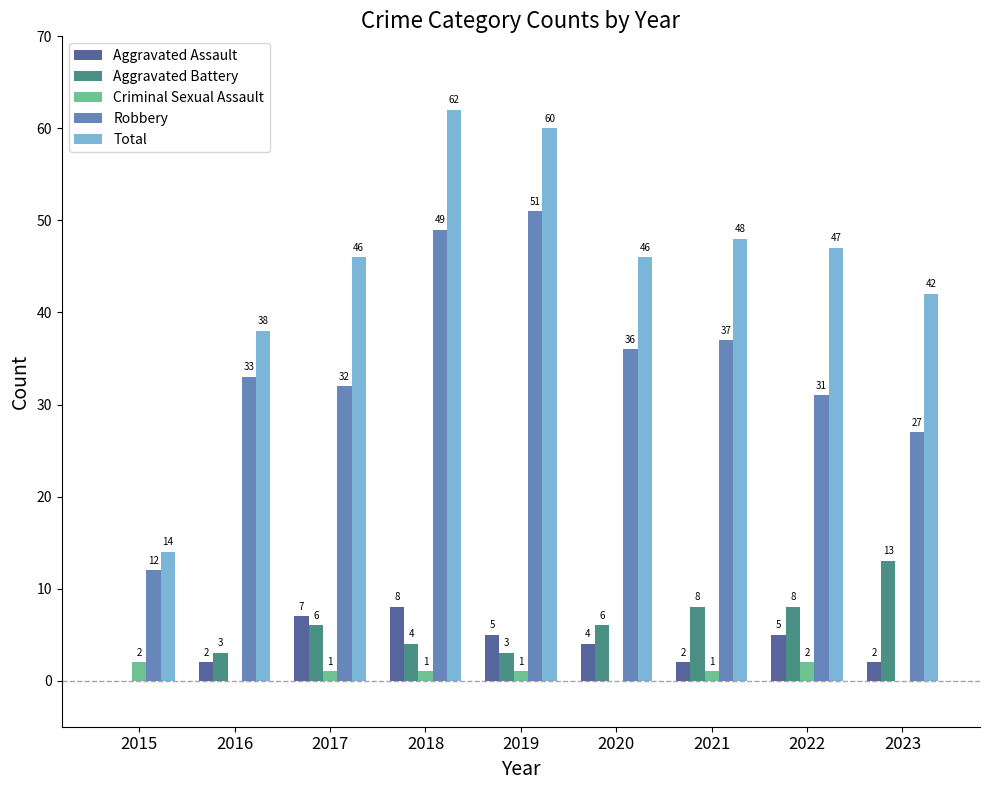

Reading right to left, extract all data points from this chart.

Aggravated Assault: 2023=2	2022=5	2021=2	2020=4	2019=5	2018=8	2017=7	2016=2	2015=0
Aggravated Battery: 2023=13	2022=8	2021=8	2020=6	2019=3	2018=4	2017=6	2016=3	2015=0
Criminal Sexual Assault: 2023=0	2022=2	2021=1	2020=0	2019=1	2018=1	2017=1	2016=0	2015=2
Robbery: 2023=27	2022=31	2021=37	2020=36	2019=51	2018=49	2017=32	2016=33	2015=12
Total: 2023=42	2022=47	2021=48	2020=46	2019=60	2018=62	2017=46	2016=38	2015=14